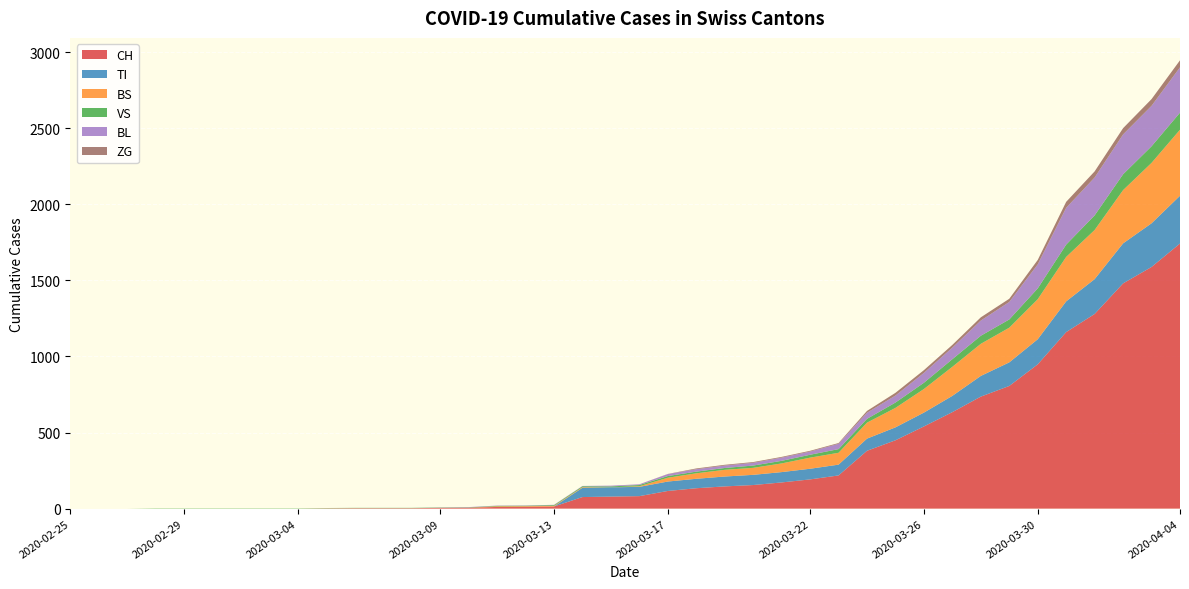

Reading left to right, extract all data points from this chart.

CH: 2020-02-25=0	2020-02-26=0	2020-02-27=0	2020-02-28=0	2020-02-29=0	2020-03-01=0	2020-03-02=0	2020-03-03=0	2020-03-04=0	2020-03-05=2	2020-03-06=3	2020-03-07=3	2020-03-08=3	2020-03-09=5	2020-03-10=6	2020-03-11=11	2020-03-12=12	2020-03-13=14	2020-03-14=76	2020-03-15=79	2020-03-16=82	2020-03-17=116	2020-03-18=134	2020-03-19=146	2020-03-20=155	2020-03-21=172	2020-03-22=192	2020-03-23=218	2020-03-24=380	2020-03-25=449	2020-03-26=540	2020-03-27=634	2020-03-28=736	2020-03-29=806	2020-03-30=948	2020-03-31=1160	2020-04-01=1279	2020-04-02=1480	2020-04-03=1588	2020-04-04=1742
TI: 2020-02-25=0	2020-02-26=0	2020-02-27=0	2020-02-28=0	2020-02-29=0	2020-03-01=0	2020-03-02=0	2020-03-03=0	2020-03-04=0	2020-03-05=0	2020-03-06=0	2020-03-07=0	2020-03-08=0	2020-03-09=0	2020-03-10=0	2020-03-11=0	2020-03-12=0	2020-03-13=0	2020-03-14=61	2020-03-15=61	2020-03-16=61	2020-03-17=62	2020-03-18=62	2020-03-19=65	2020-03-20=67	2020-03-21=68	2020-03-22=70	2020-03-23=71	2020-03-24=80	2020-03-25=85	2020-03-26=91	2020-03-27=107	2020-03-28=136	2020-03-29=155	2020-03-30=165	2020-03-31=202	2020-04-01=229	2020-04-02=263	2020-04-03=287	2020-04-04=314
BS: 2020-02-25=0	2020-02-26=0	2020-02-27=0	2020-02-28=0	2020-02-29=0	2020-03-01=0	2020-03-02=0	2020-03-03=0	2020-03-04=0	2020-03-05=0	2020-03-06=0	2020-03-07=0	2020-03-08=0	2020-03-09=0	2020-03-10=0	2020-03-11=4	2020-03-12=4	2020-03-13=4	2020-03-14=4	2020-03-15=0	2020-03-16=4	2020-03-17=25	2020-03-18=36	2020-03-19=44	2020-03-20=46	2020-03-21=57	2020-03-22=73	2020-03-23=78	2020-03-24=105	2020-03-25=128	2020-03-26=155	2020-03-27=191	2020-03-28=211	2020-03-29=228	2020-03-30=263	2020-03-31=292	2020-04-01=323	2020-04-02=350	2020-04-03=397	2020-04-04=434
VS: 2020-02-25=0	2020-02-26=0	2020-02-27=0	2020-02-28=2	2020-02-29=2	2020-03-01=2	2020-03-02=2	2020-03-03=2	2020-03-04=2	2020-03-05=2	2020-03-06=2	2020-03-07=2	2020-03-08=2	2020-03-09=2	2020-03-10=2	2020-03-11=3	2020-03-12=3	2020-03-13=5	2020-03-14=6	2020-03-15=6	2020-03-16=8	2020-03-17=11	2020-03-18=11	2020-03-19=12	2020-03-20=15	2020-03-21=17	2020-03-22=19	2020-03-23=24	2020-03-24=25	2020-03-25=35	2020-03-26=41	2020-03-27=50	2020-03-28=53	2020-03-29=54	2020-03-30=71	2020-03-31=81	2020-04-01=96	2020-04-02=104	2020-04-03=109	2020-04-04=112
BL: 2020-02-25=0	2020-02-26=0	2020-02-27=0	2020-02-28=0	2020-02-29=0	2020-03-01=0	2020-03-02=0	2020-03-03=0	2020-03-04=0	2020-03-05=0	2020-03-06=0	2020-03-07=0	2020-03-08=0	2020-03-09=1	2020-03-10=2	2020-03-11=2	2020-03-12=2	2020-03-13=2	2020-03-14=2	2020-03-15=5	2020-03-16=5	2020-03-17=13	2020-03-18=16	2020-03-19=16	2020-03-20=18	2020-03-21=21	2020-03-22=21	2020-03-23=35	2020-03-24=40	2020-03-25=46	2020-03-26=65	2020-03-27=76	2020-03-28=100	2020-03-29=115	2020-03-30=158	2020-03-31=242	2020-04-01=249	2020-04-02=262	2020-04-03=266	2020-04-04=298
ZG: 2020-02-25=0	2020-02-26=0	2020-02-27=0	2020-02-28=0	2020-02-29=0	2020-03-01=0	2020-03-02=0	2020-03-03=0	2020-03-04=0	2020-03-05=0	2020-03-06=0	2020-03-07=0	2020-03-08=0	2020-03-09=0	2020-03-10=0	2020-03-11=0	2020-03-12=0	2020-03-13=0	2020-03-14=0	2020-03-15=0	2020-03-16=0	2020-03-17=1	2020-03-18=5	2020-03-19=5	2020-03-20=5	2020-03-21=5	2020-03-22=5	2020-03-23=5	2020-03-24=12	2020-03-25=18	2020-03-26=18	2020-03-27=18	2020-03-28=21	2020-03-29=21	2020-03-30=29	2020-03-31=39	2020-04-01=40	2020-04-02=41	2020-04-03=44	2020-04-04=46